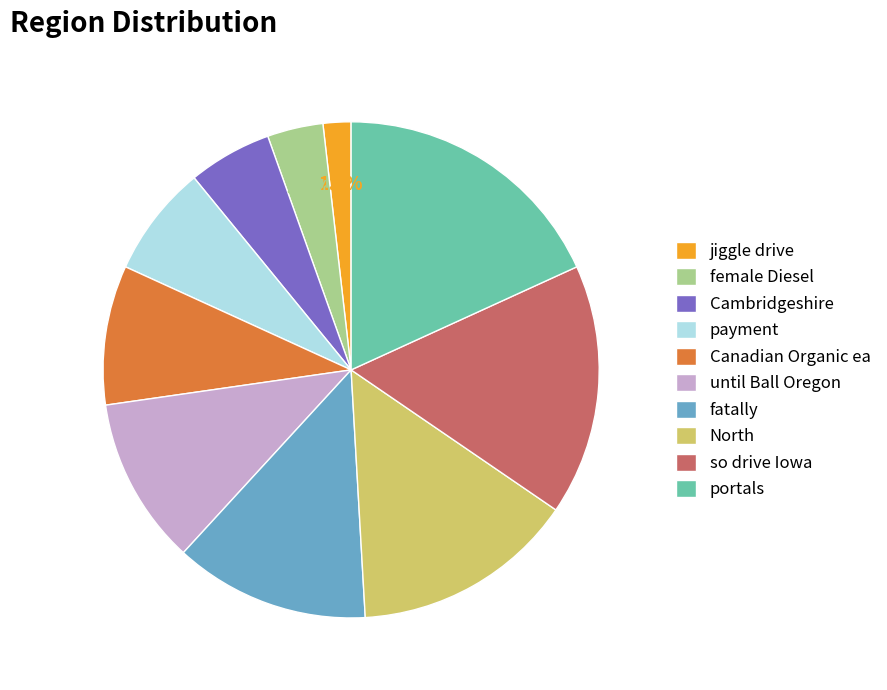

Which slice is the largest?

portals